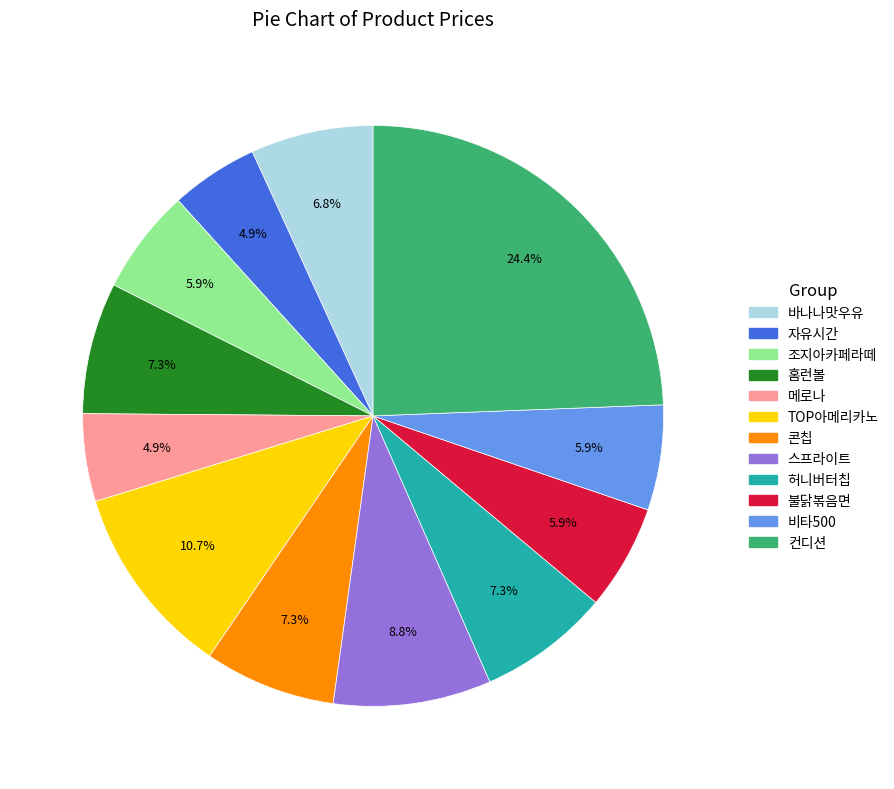

Is there a majority slice in this chart?

No